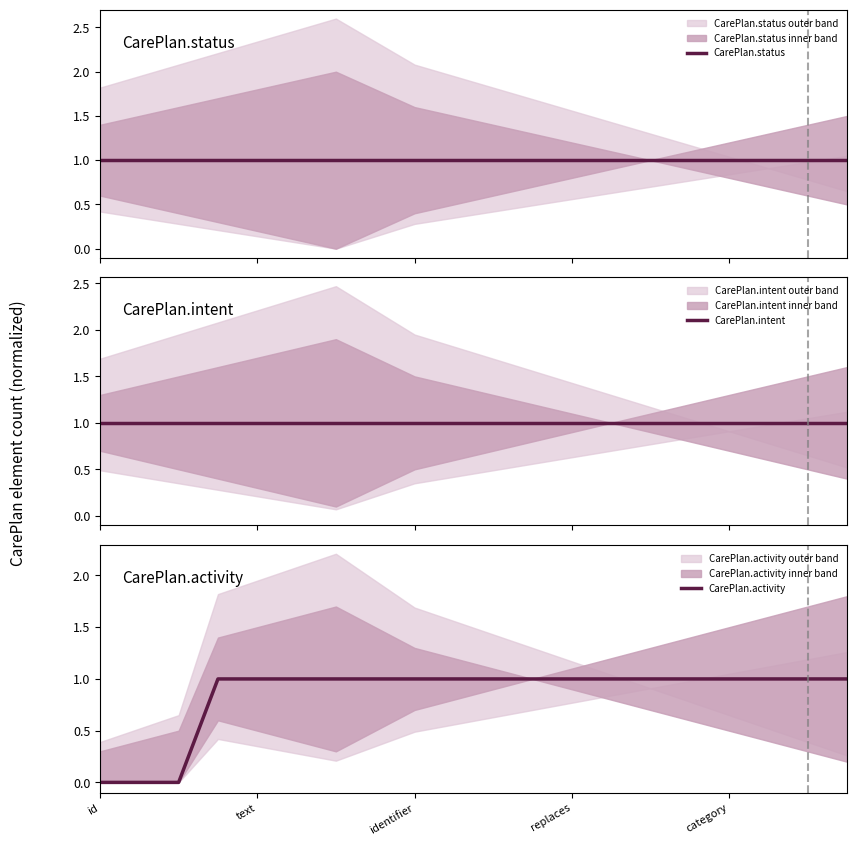

What is the sum of all CarePlan.intent values?

20